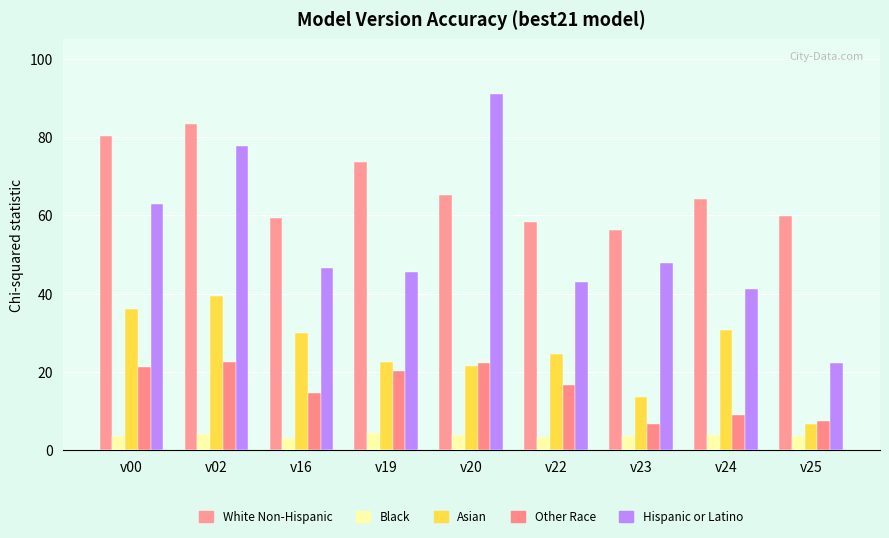

What is the difference between the Other Race values at v25 and v23?

0.6